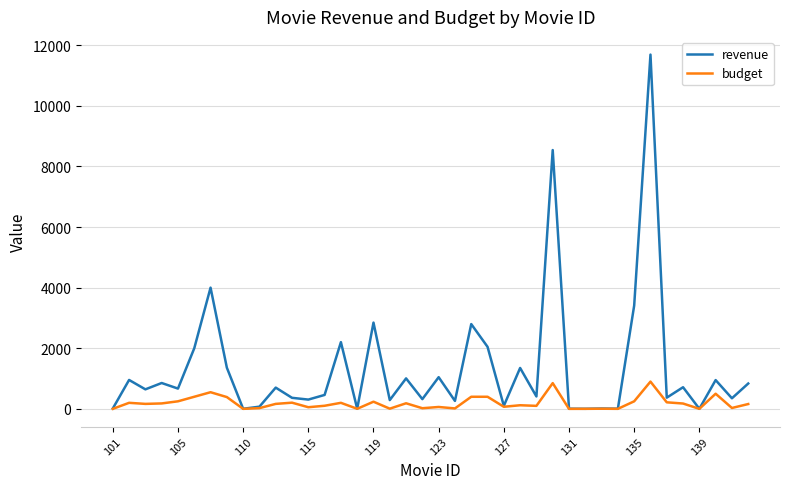

List the series in order of their peak value, lowest first.

budget, revenue